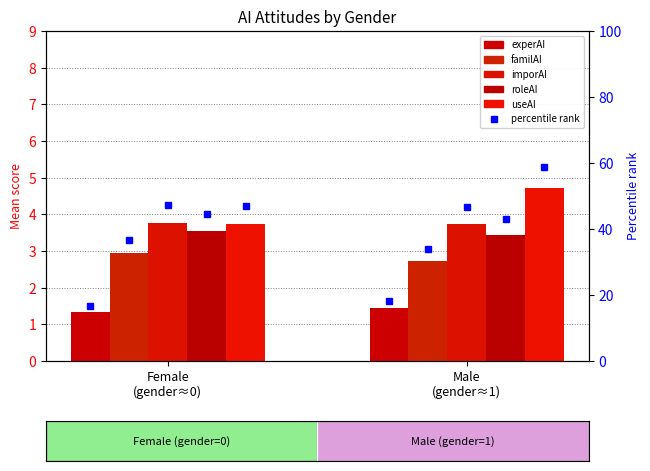

Is it true that useAI equals 3.8 at Female
(gender≈0)?

True